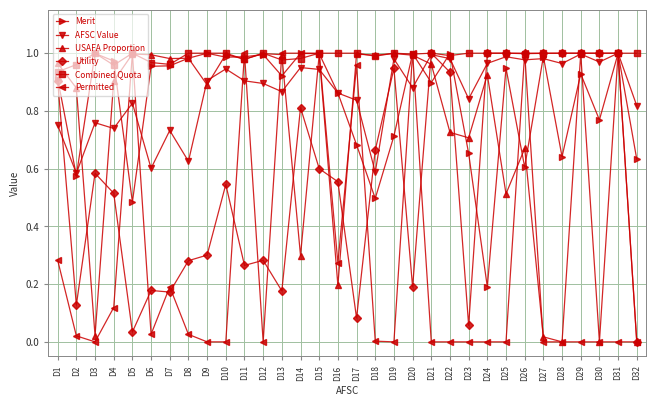

Where is the first local maximum for Utility?

D3